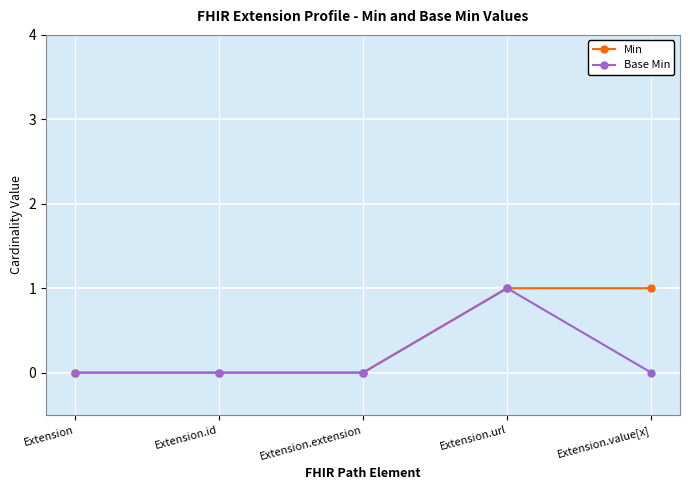

True or false: Min has a value of 0 at Extension.

True